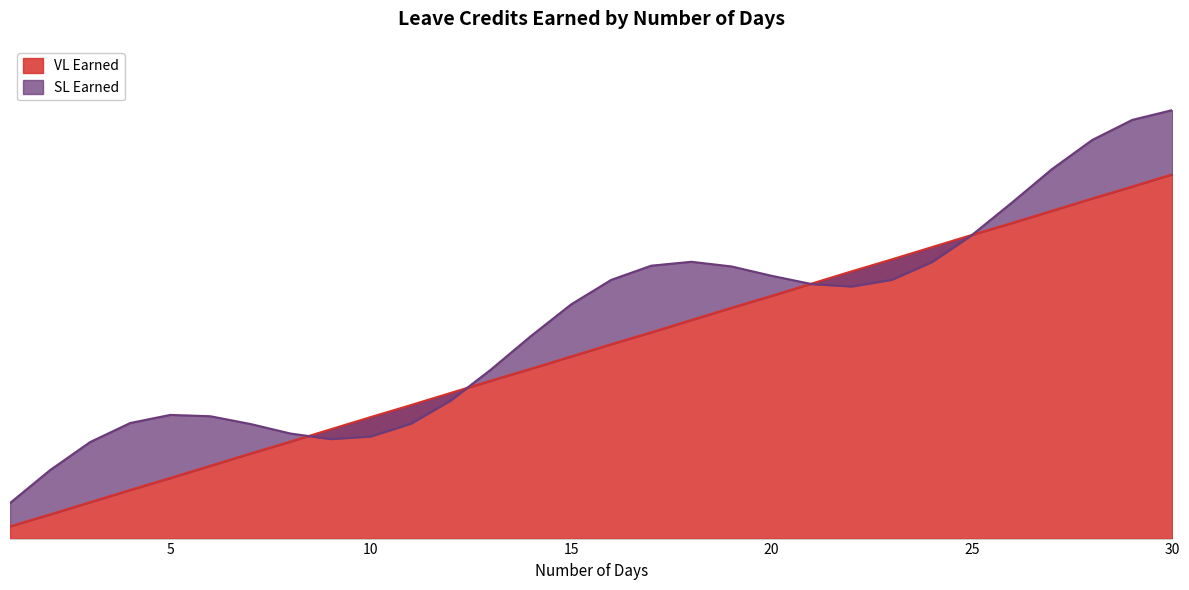

True or false: there are more than 0 points higher than both neighbors.

False